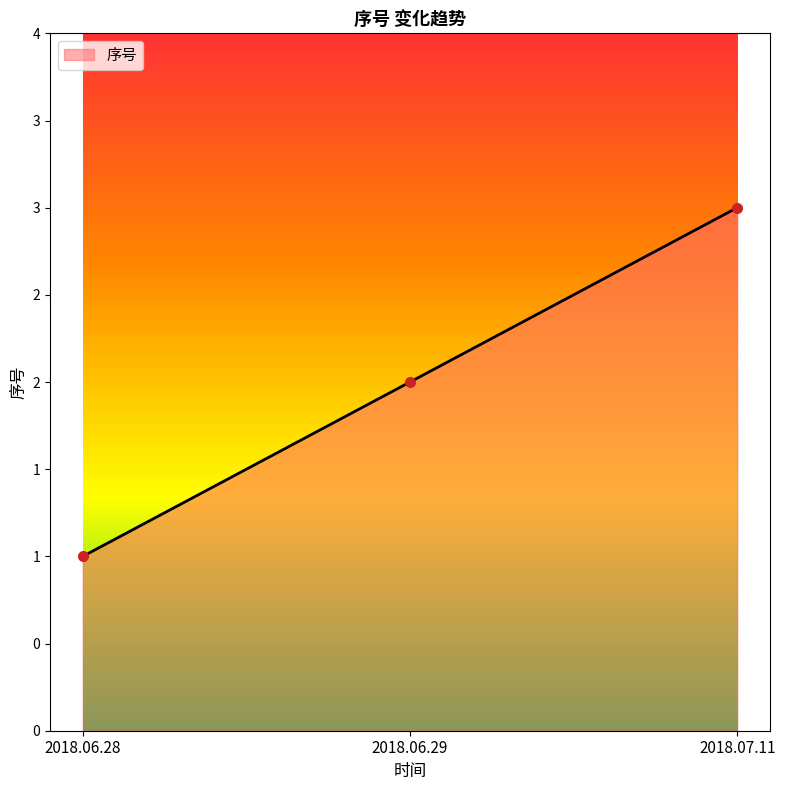

What is the value of the 1st point from the left?

1